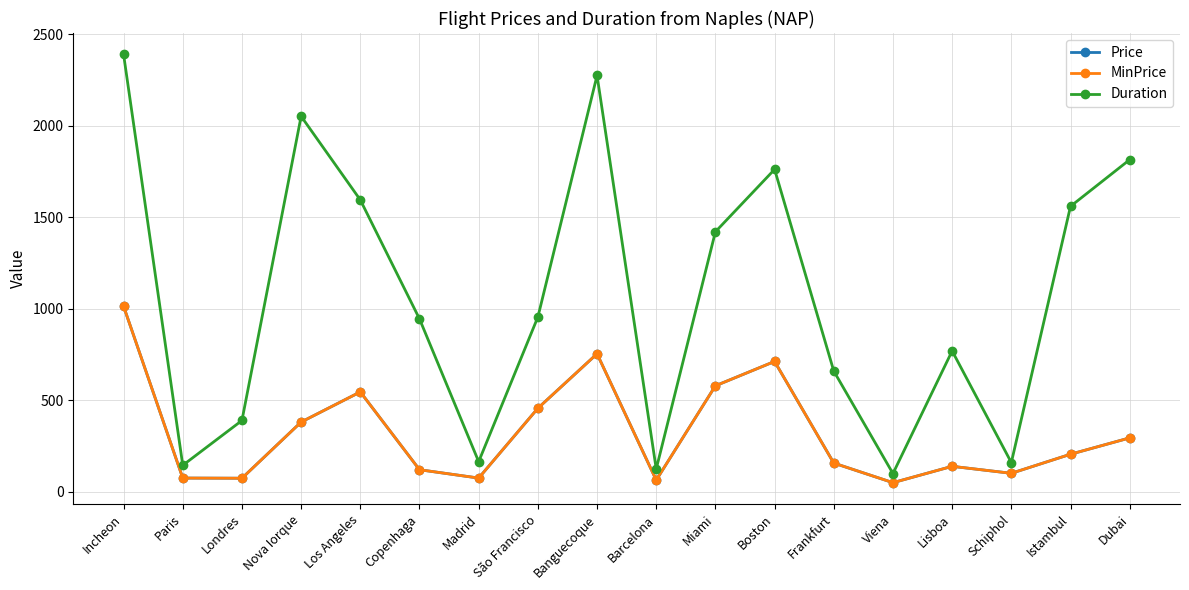

What is the label of the 6th point from the left?

Copenhaga